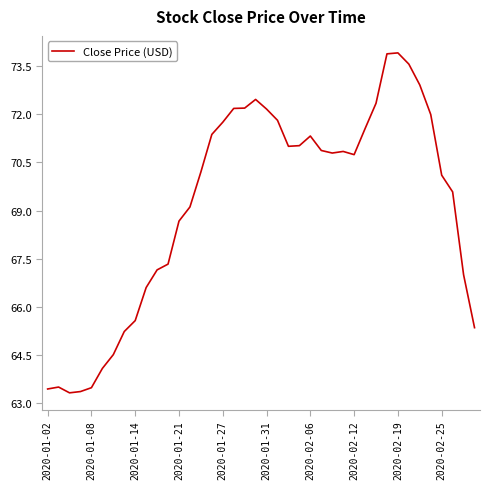

What is the difference between the maximum and minimum values?

10.6